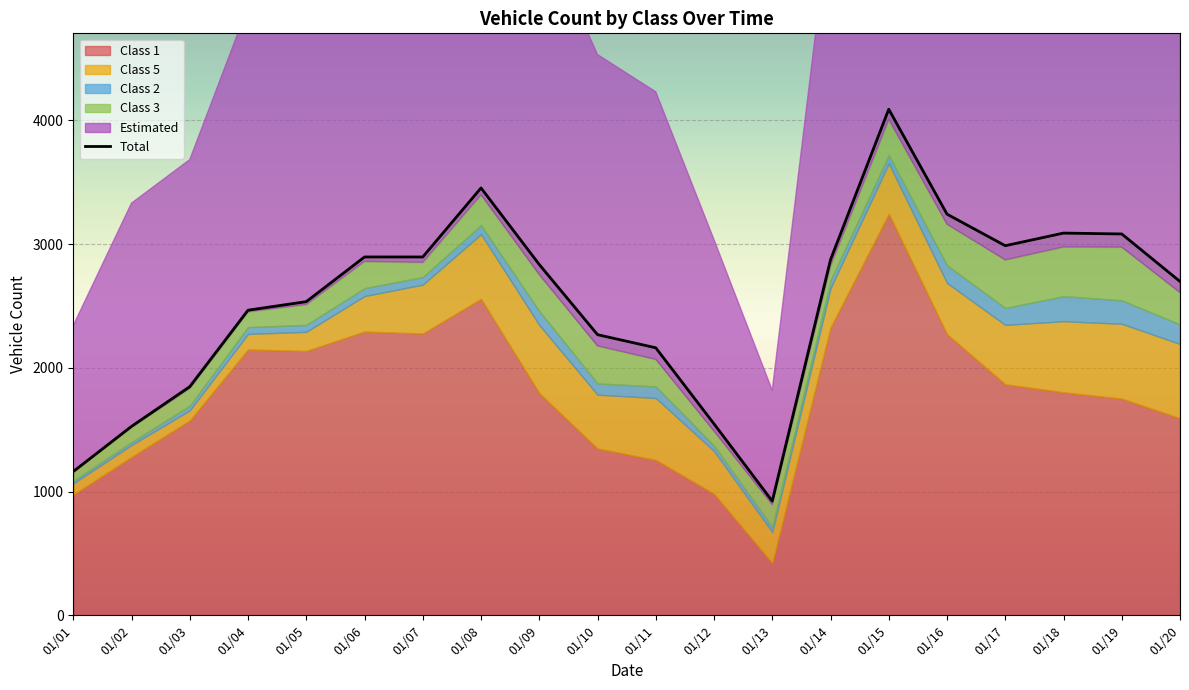

List the labels in order of value, largest first.

01/15, 01/08, 01/16, 01/18, 01/19, 01/17, 01/06, 01/07, 01/14, 01/09, 01/20, 01/05, 01/04, 01/10, 01/11, 01/03, 01/12, 01/02, 01/01, 01/13